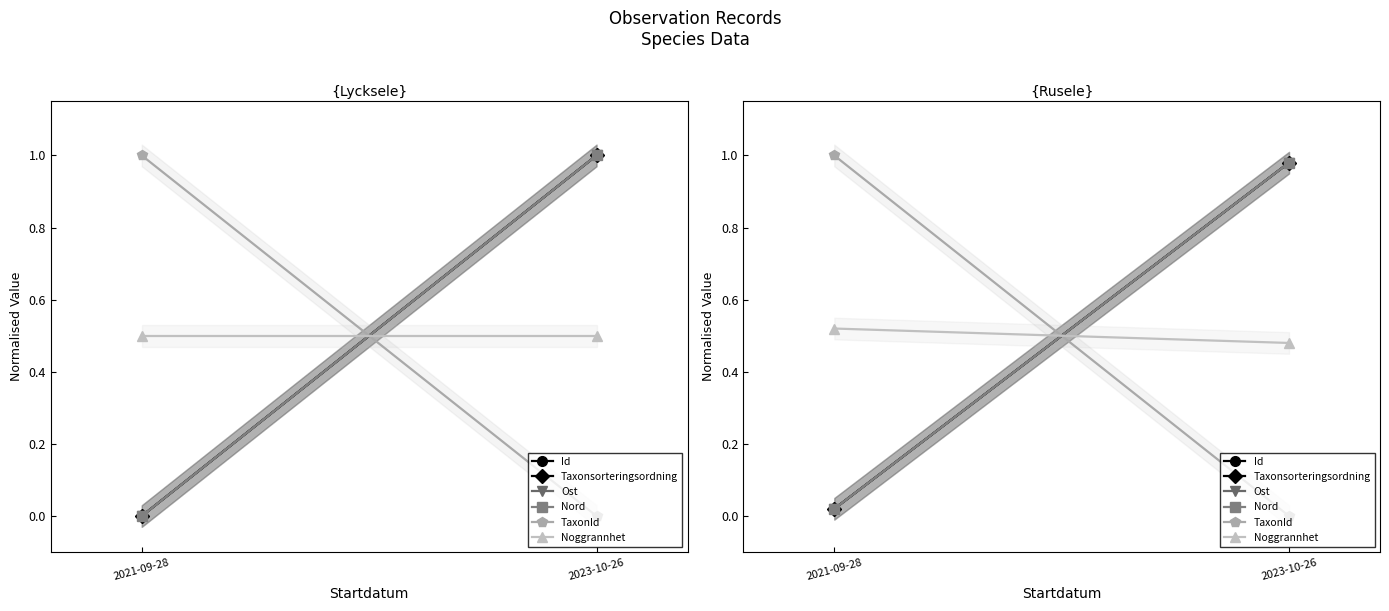

What position from the left is 2023-10-26?

2